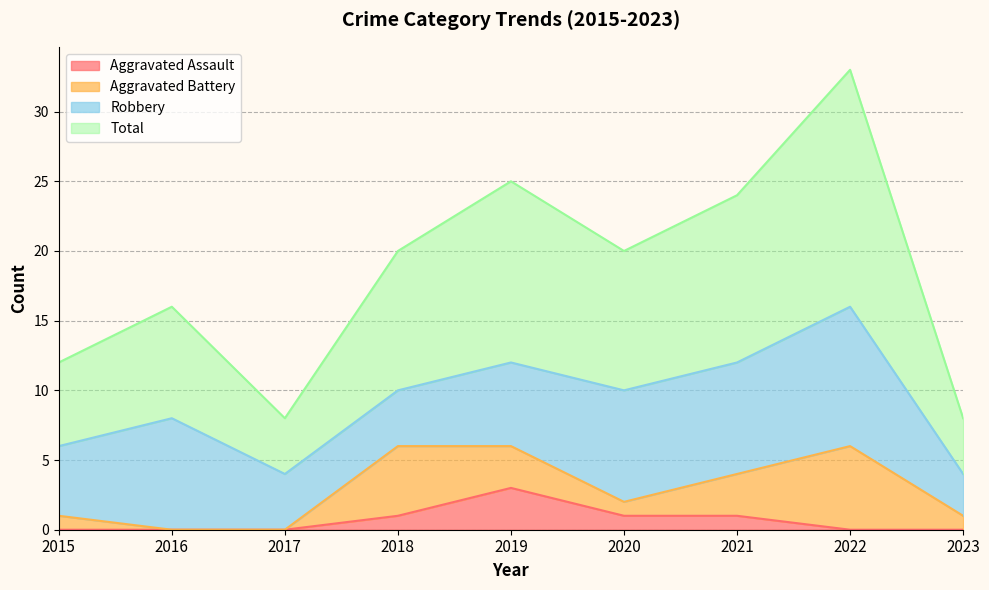

What is the sum of all Total values?

166